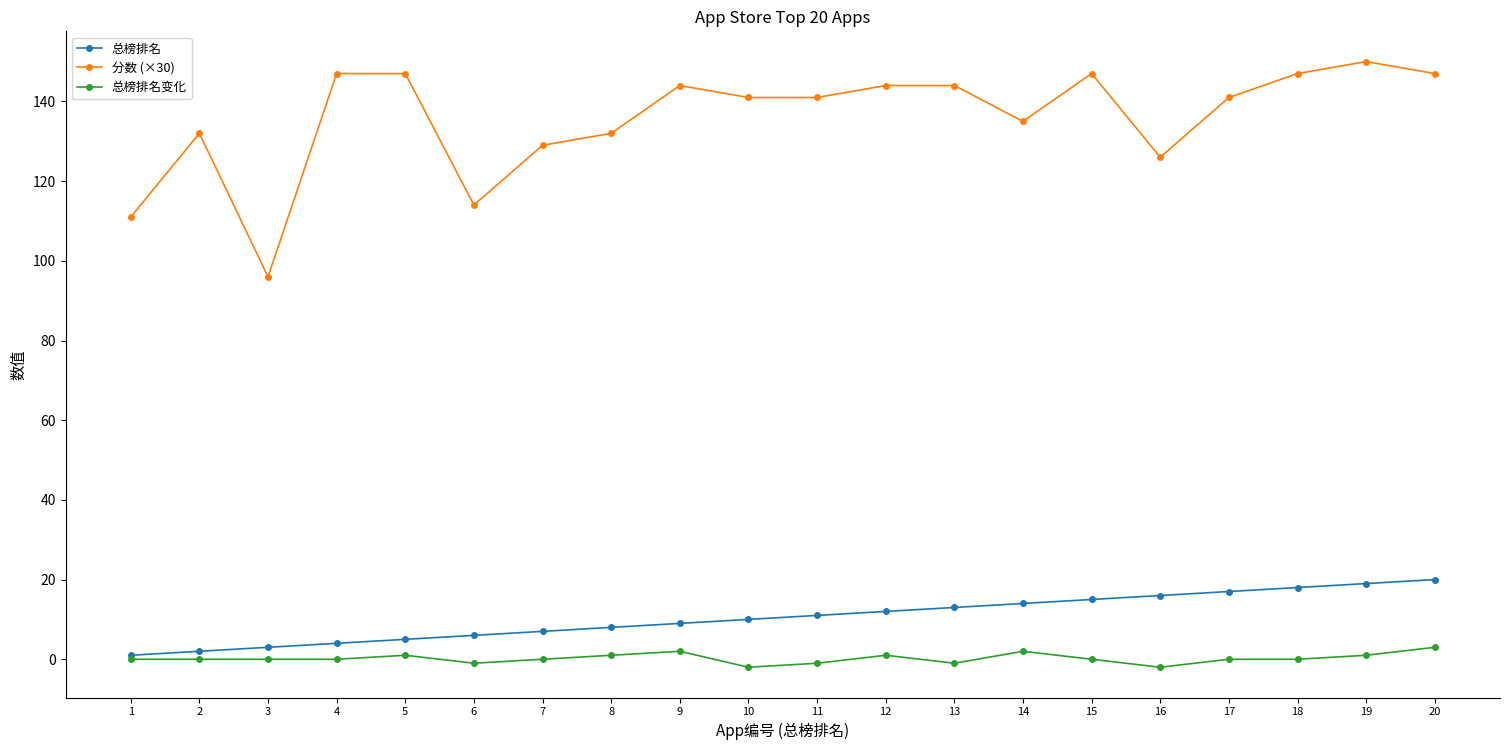

Rank the series by their maximum value, from lowest to highest.

总榜排名变化, 总榜排名, 分数 (×30)